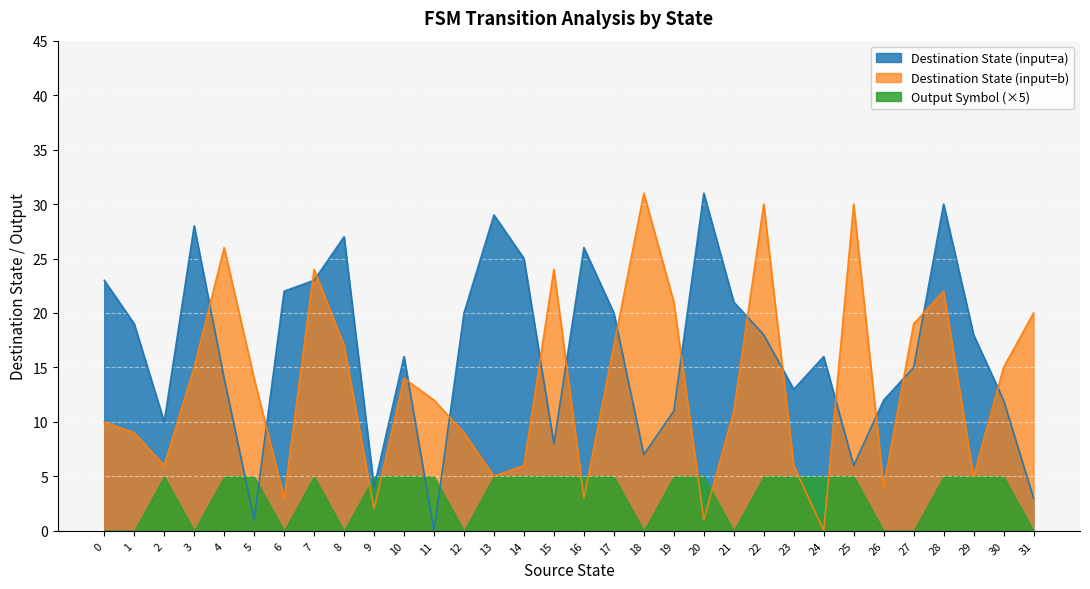

Reading left to right, transcribe all the data shown in this chart.

input_symbol_a: 23	19	10	28	14	1	22	23	27	4	16	0	20	29	25	8	26	20	7	11	31	21	18	13	16	6	12	15	30	18	12	3
input_symbol_b: 10	9	6	15	26	14	3	24	17	2	14	12	9	5	6	24	3	17	31	21	1	11	30	6	0	30	4	19	22	5	15	20